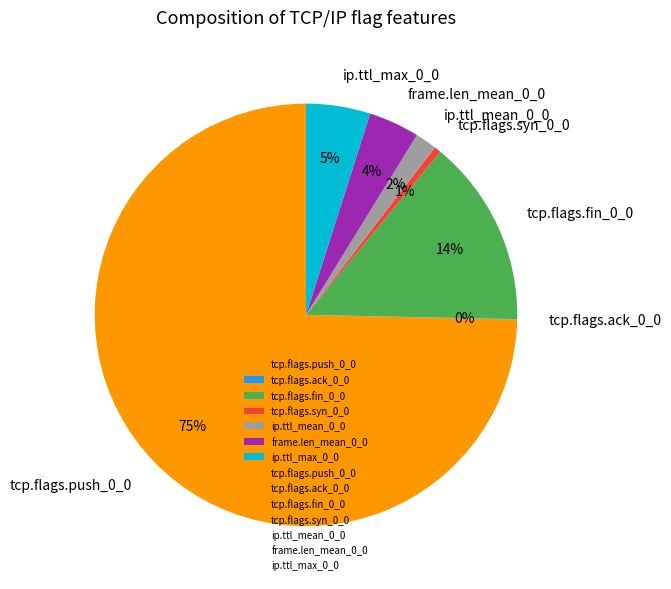

To the nearest percent, what is the difference between the tcp.flags.fin_0_0 and frame.len_mean_0_0 slice percentages?

10%